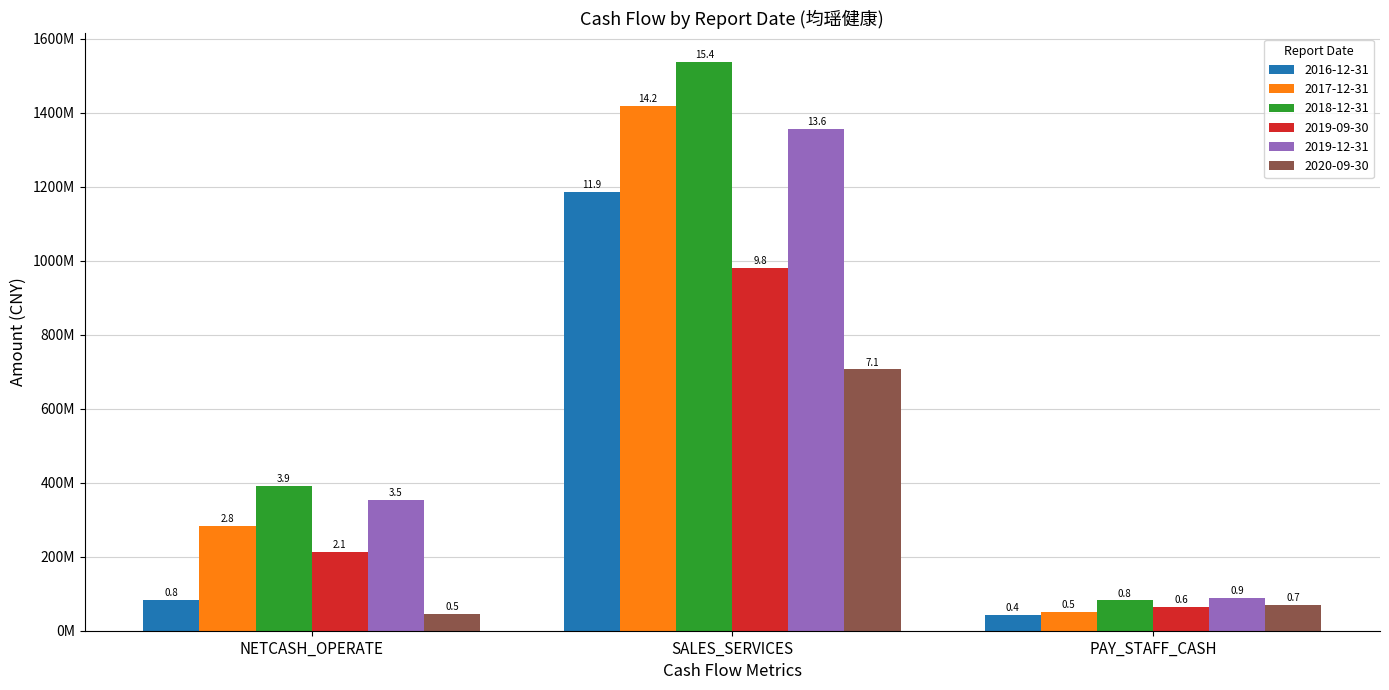

Which series has the largest total across all categories?

2018-12-31